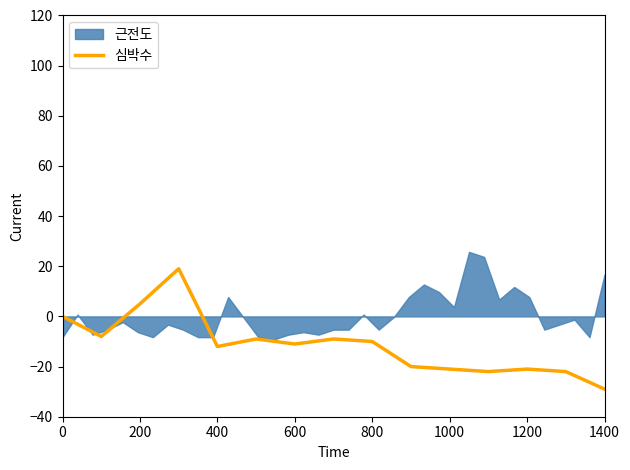

What is the minimum value for 심박수?

-29